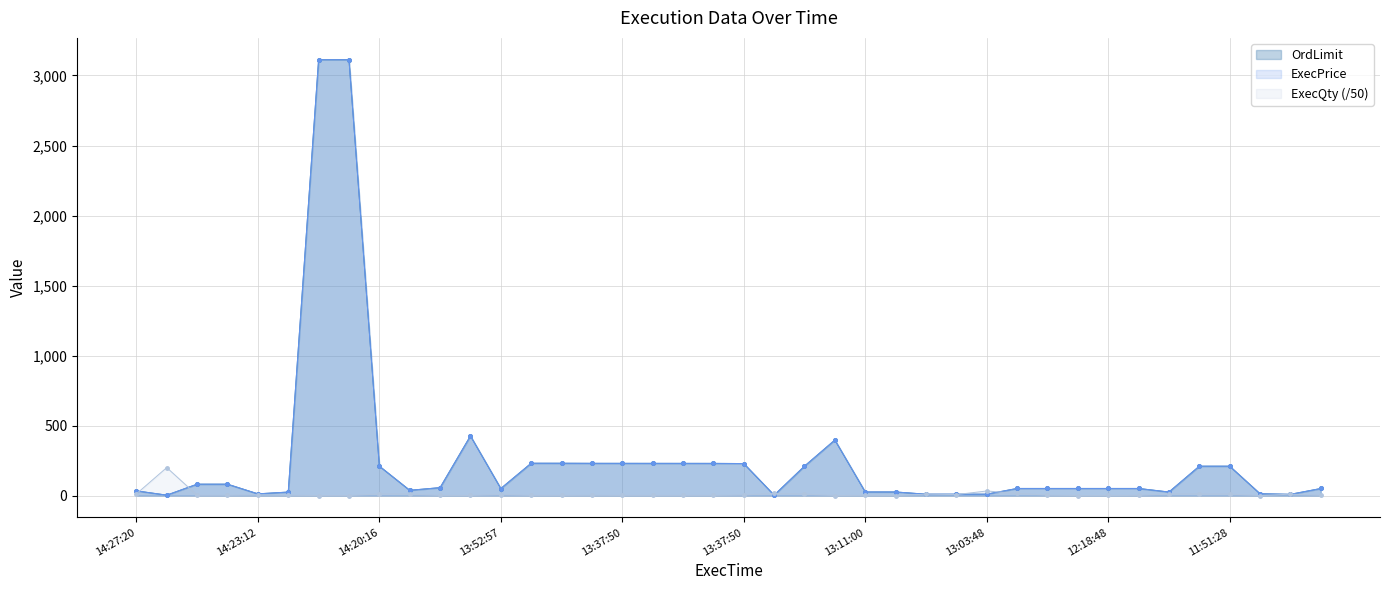

What is the difference between the maximum and minimum values in the ExecQty series?

199.9